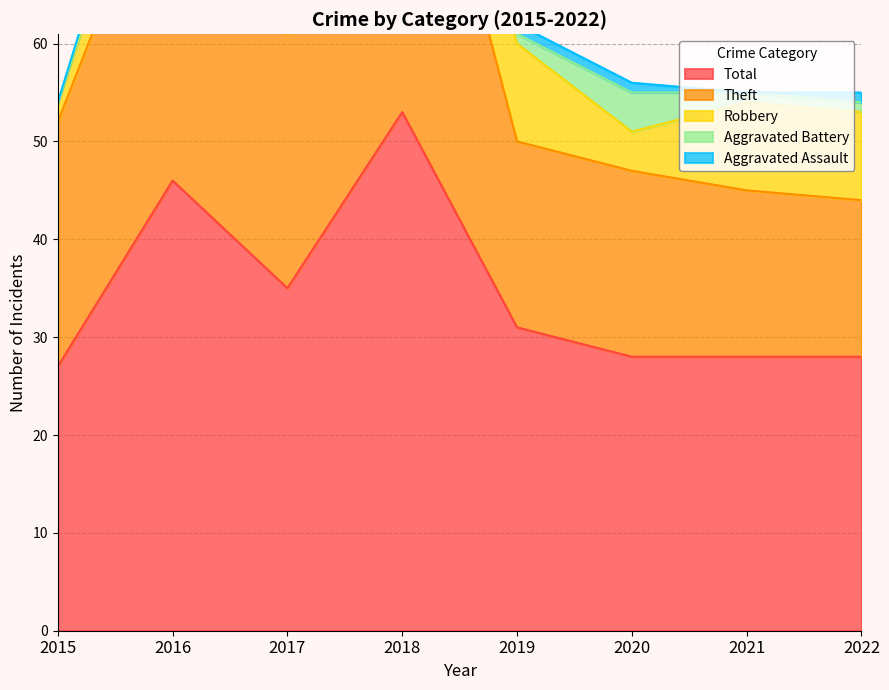

True or false: Robbery and Theft cross at least once.

False